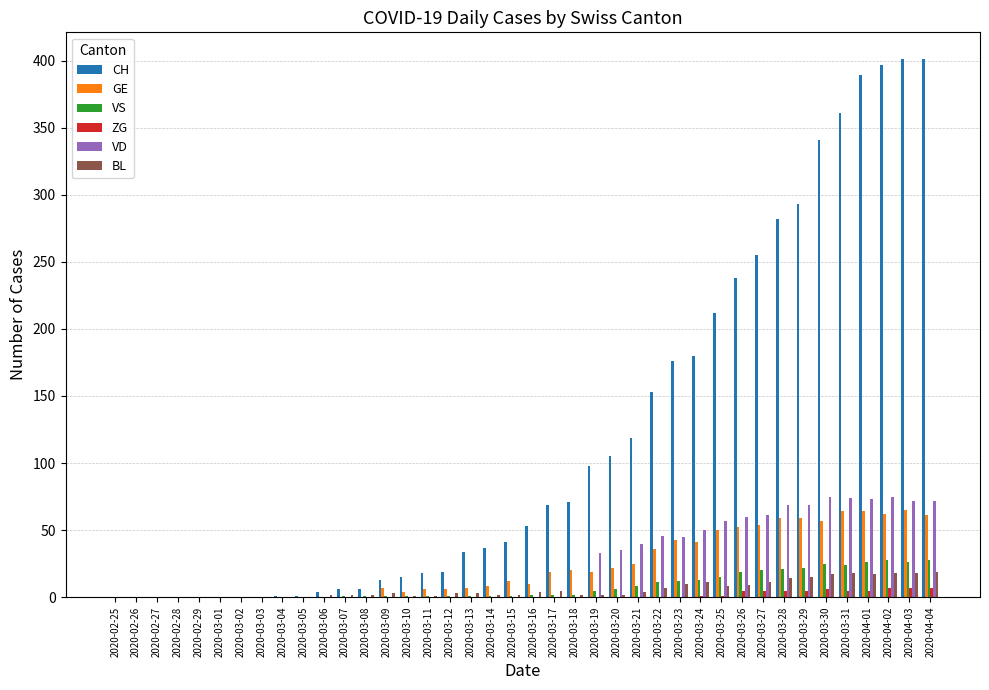

How many groups of bars are there?

40